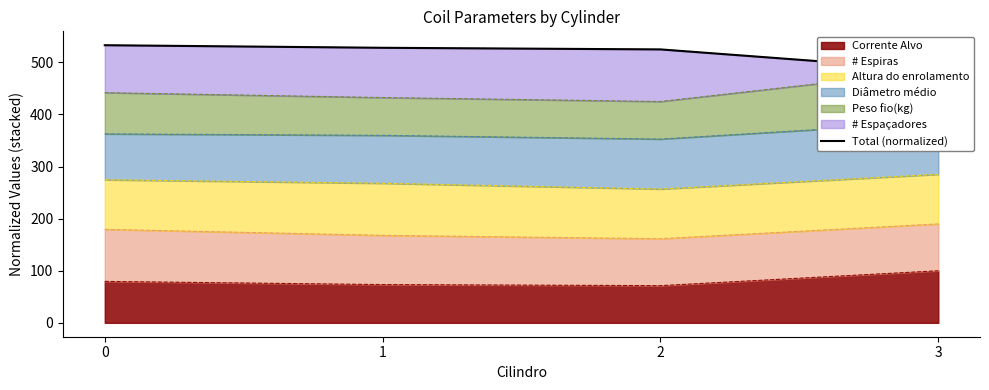

How many lines are shown in the chart?

1